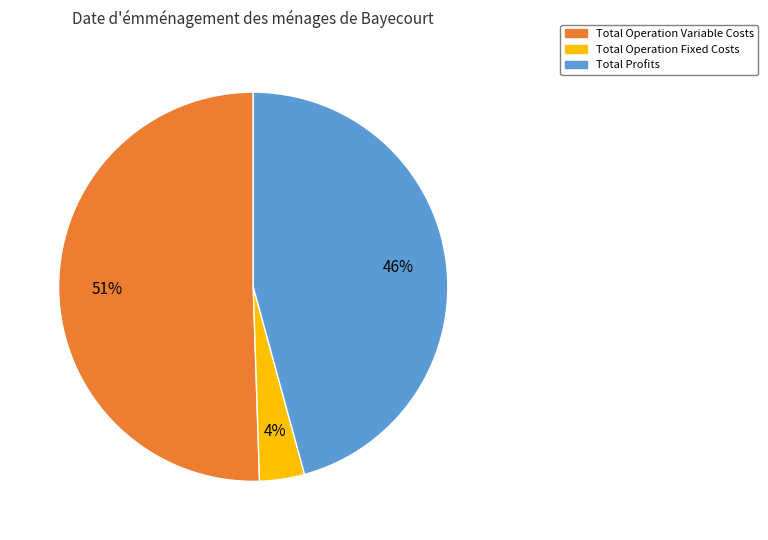

Is there any slice that represents more than half of the pie?

Yes